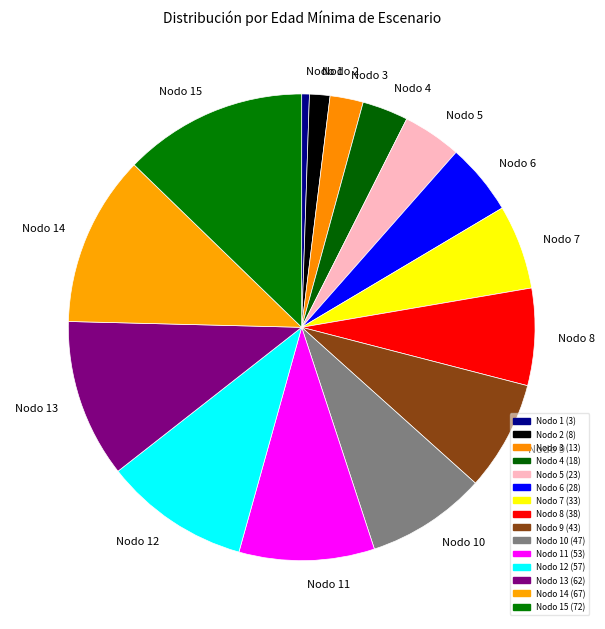

Which has a higher value, Nodo 9 or Nodo 14?

Nodo 14